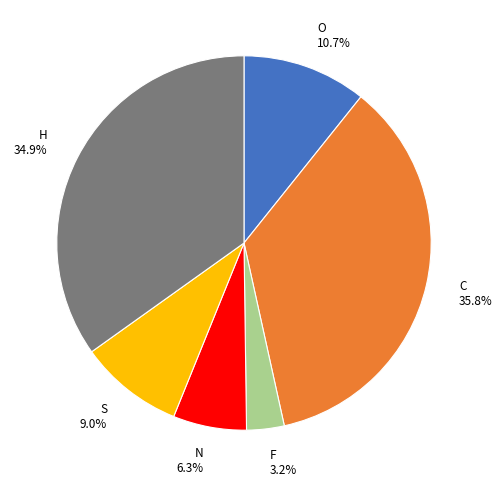

What percentage is NOT represented by C?

64.2%